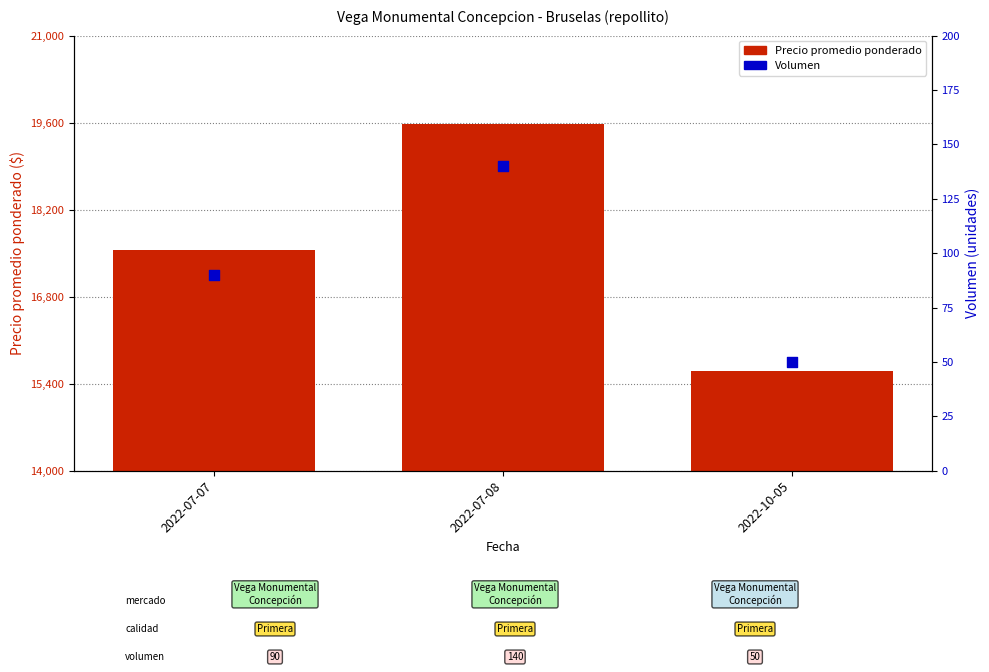

Which series has the largest total across all categories?

Precio promedio ponderado